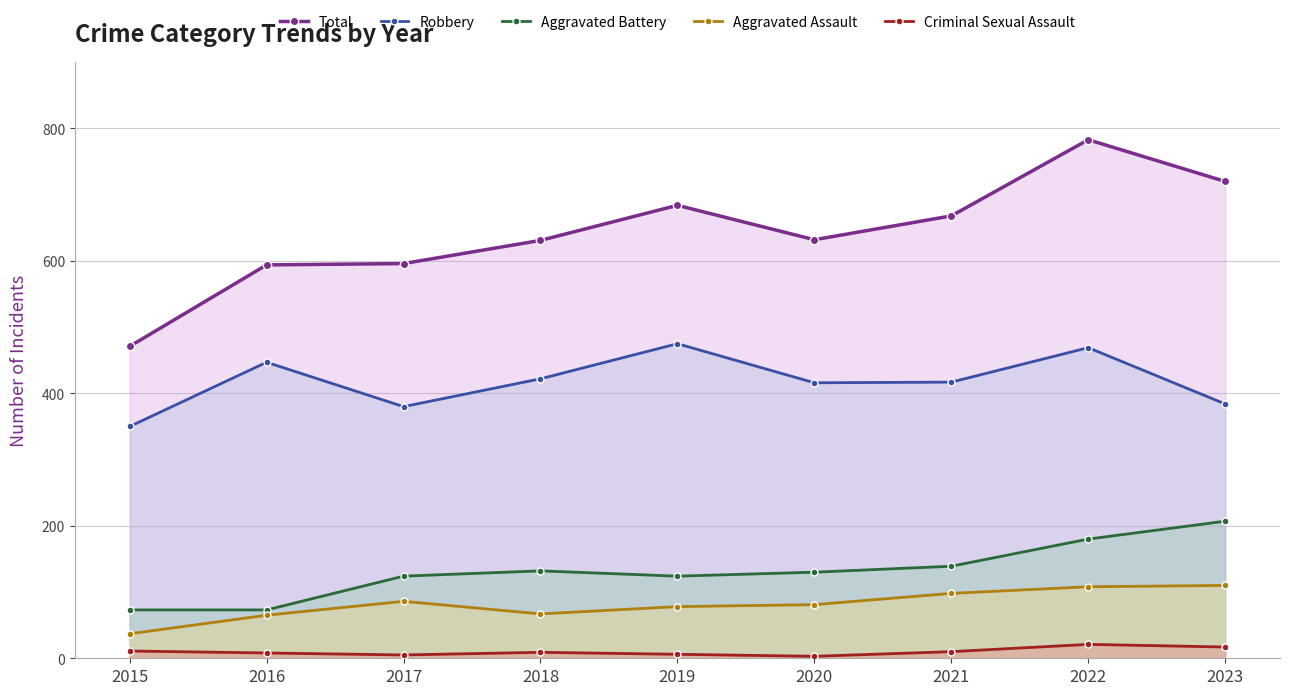

True or false: Aggravated Battery and Aggravated Assault cross at least once.

False